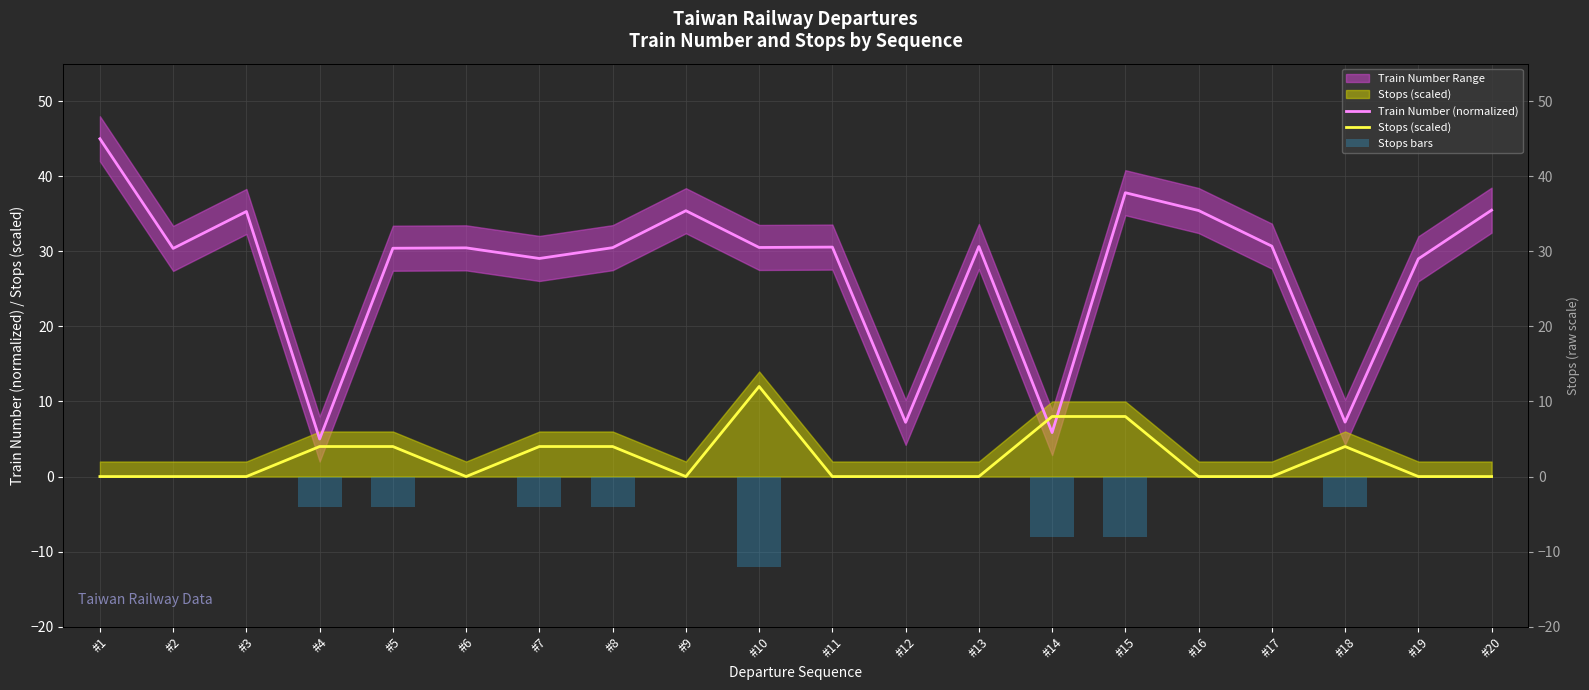

Rank the series at #19 from lowest to highest value.

Stops (scaled), Train Number (normalized)